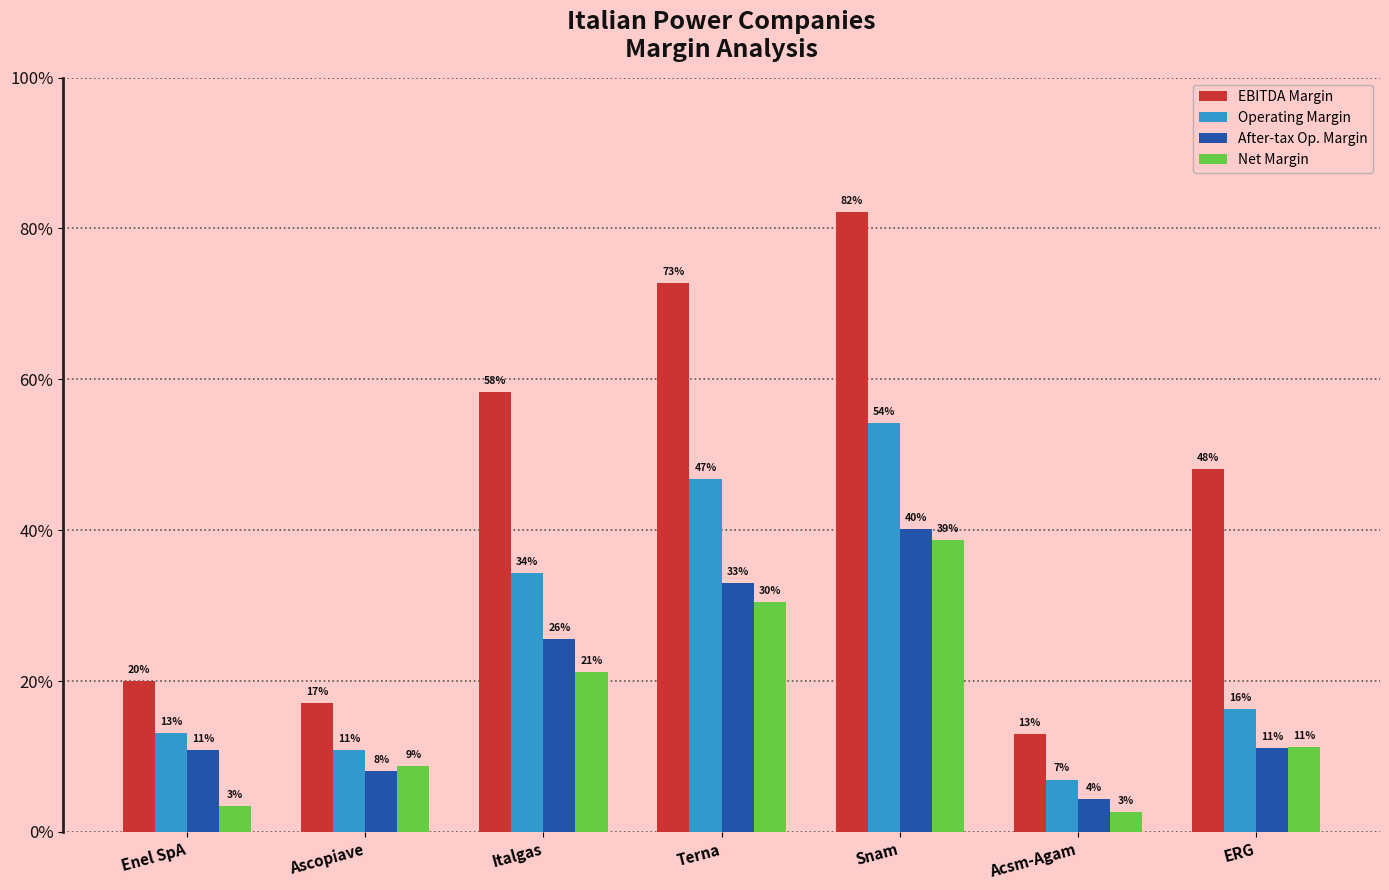

What is the maximum value for Net Margin?

0.4